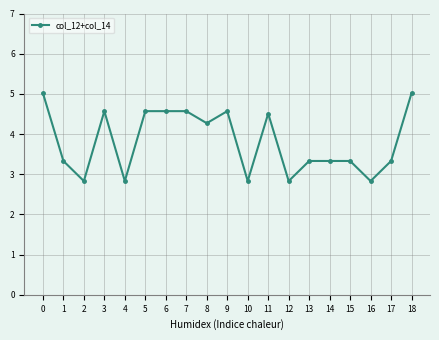

The value at 7 is 4.6. True or false?

True